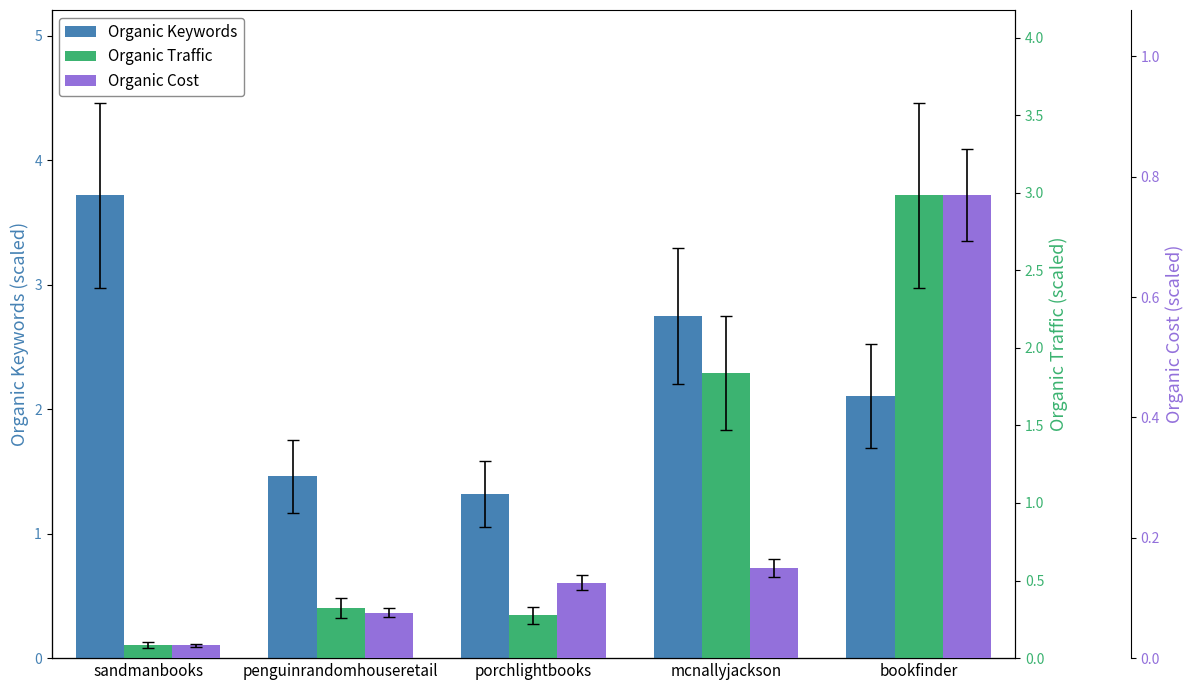

Rank the series by their average value, from lowest to highest.

Organic Cost, Organic Traffic, Organic Keywords